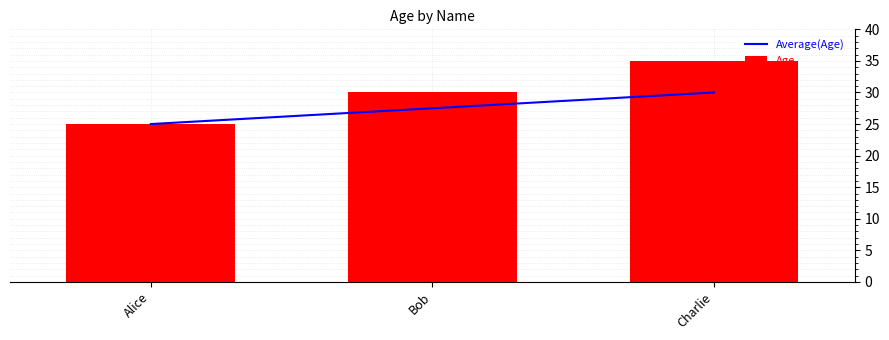

Count the Average(Age) values in the range 25 to 30.

3